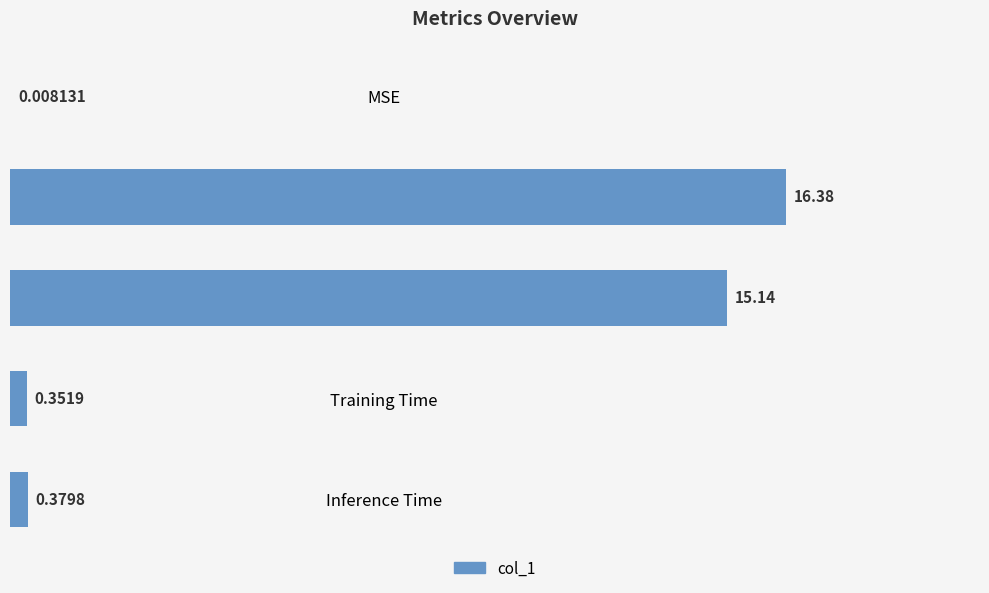

What is the change in value from MSE to Training Time?

+0.3